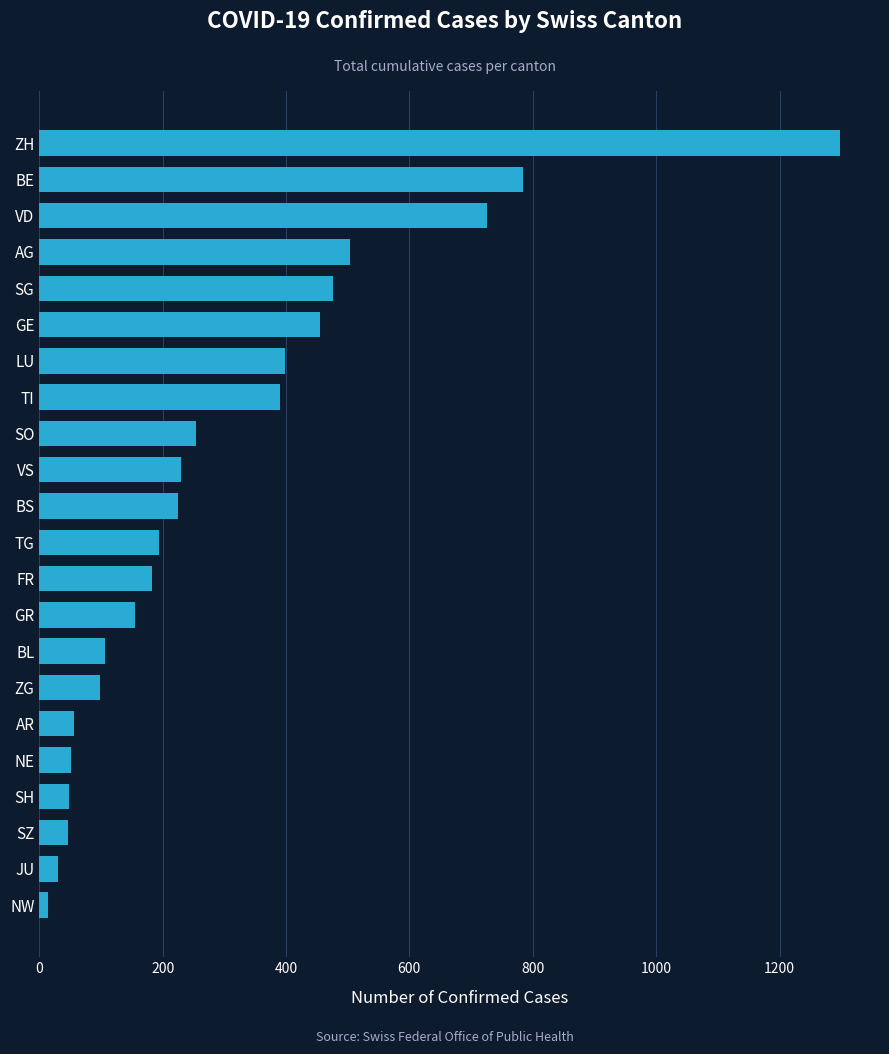

The value at NE is 52. True or false?

True